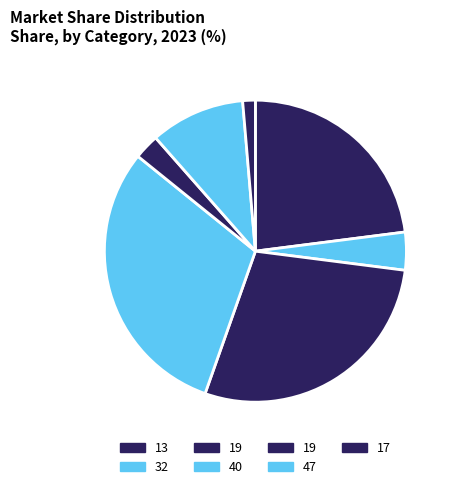

Which category has the biggest portion of the pie?

40